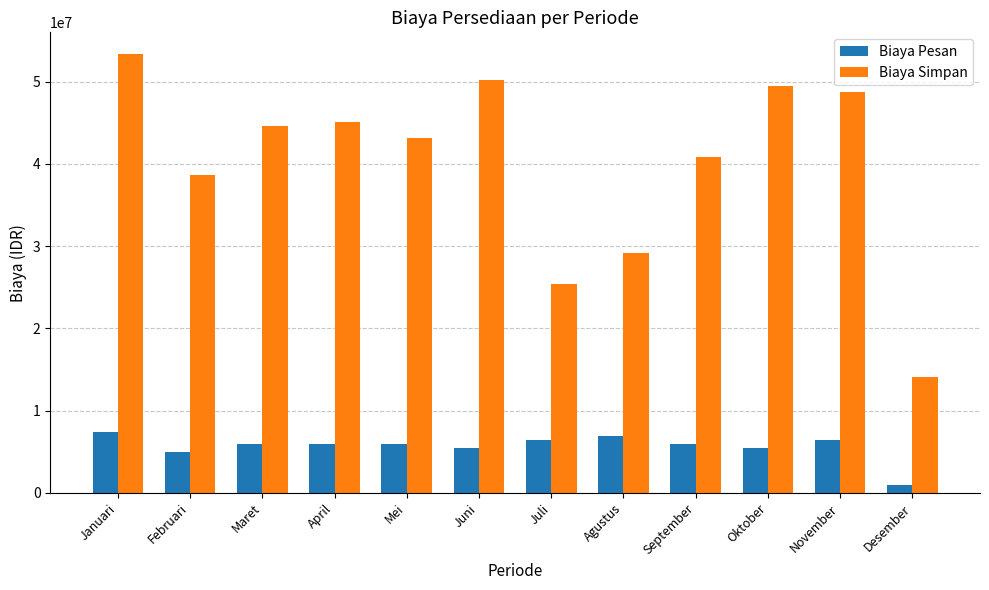

What is the spread (max minus min) of values at Januari?

45898871